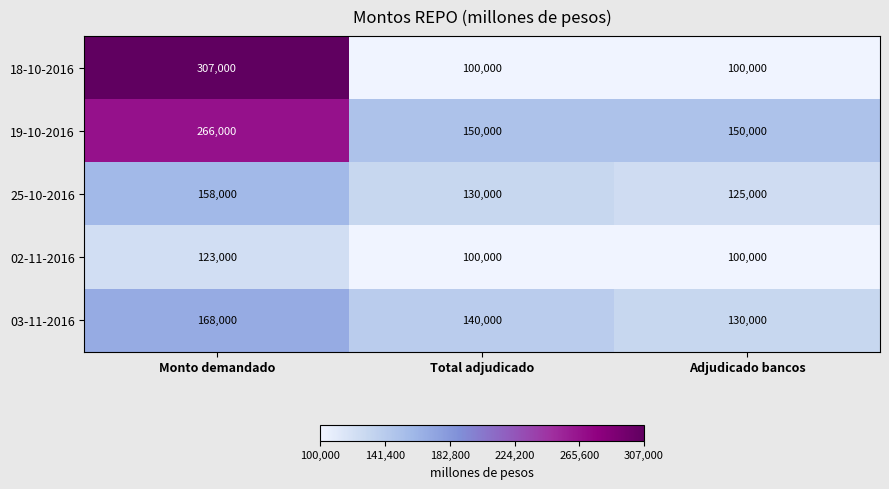

What is the difference between the maximum and minimum values in the 19-10-2016 series?

116000